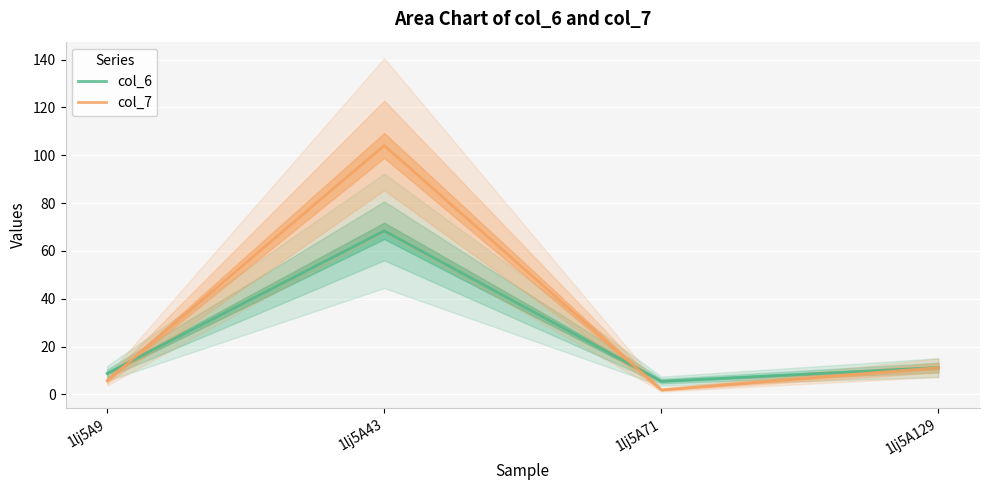

How many values in the col_6 series exceed 11?

2